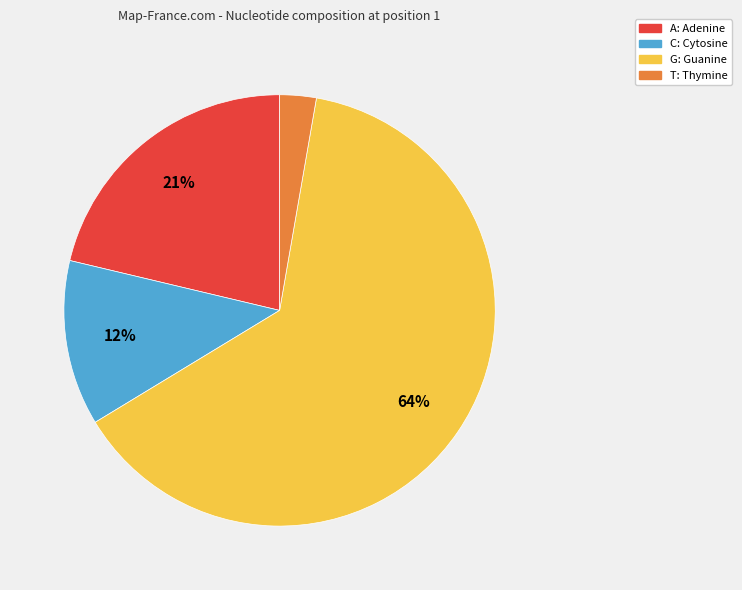

What percentage is the C slice, to the nearest percent?

12%